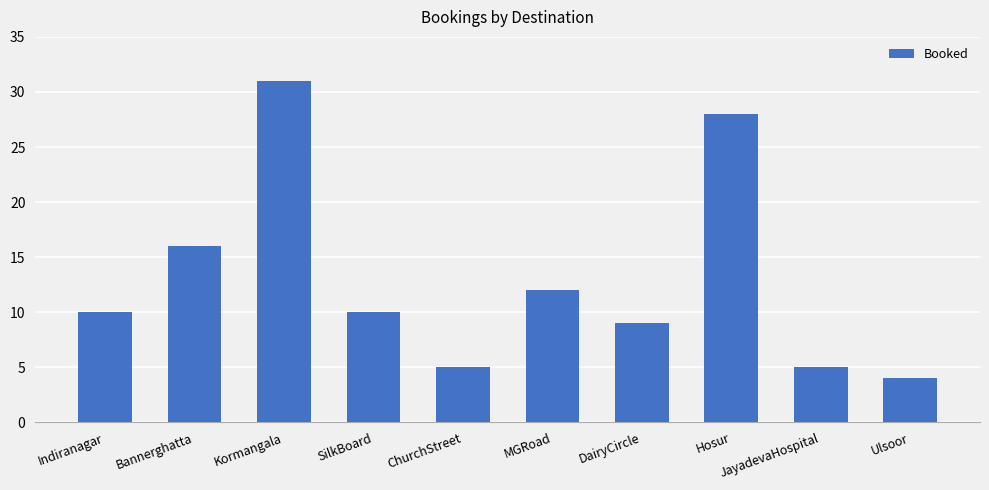

What is the value of the 10th bar from the left?

4